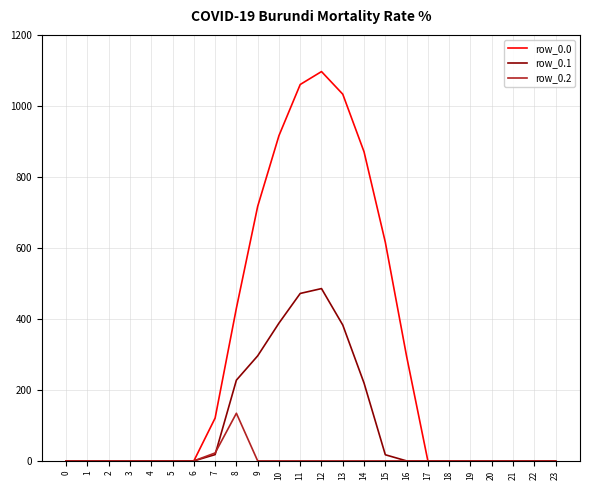

Between 6 and 14, which series saw the biggest shift?

row_0.0